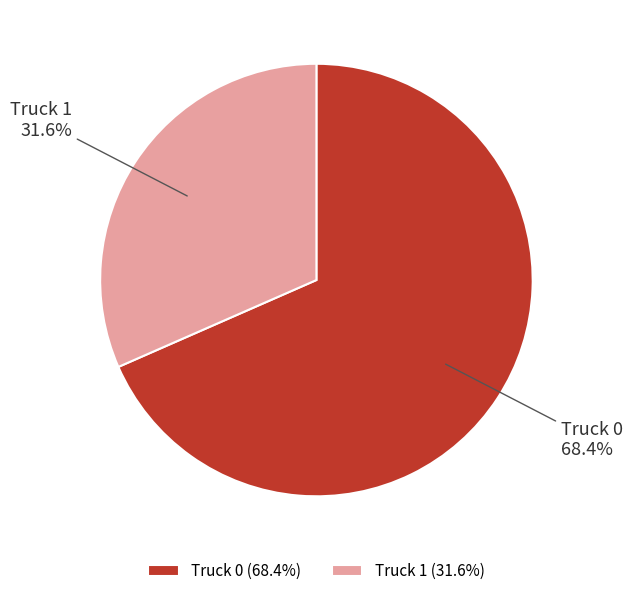

Approximately how many times larger is the value at Truck 1 compared to Truck 0?

0.5